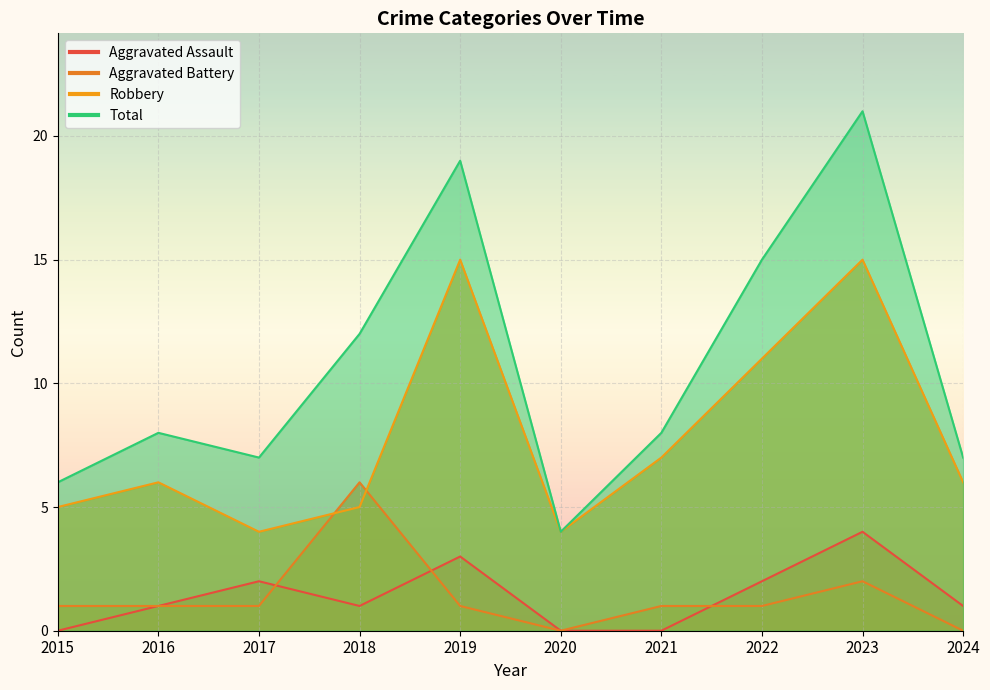

Rank the series by their maximum value, from highest to lowest.

Total, Robbery, Aggravated Battery, Aggravated Assault